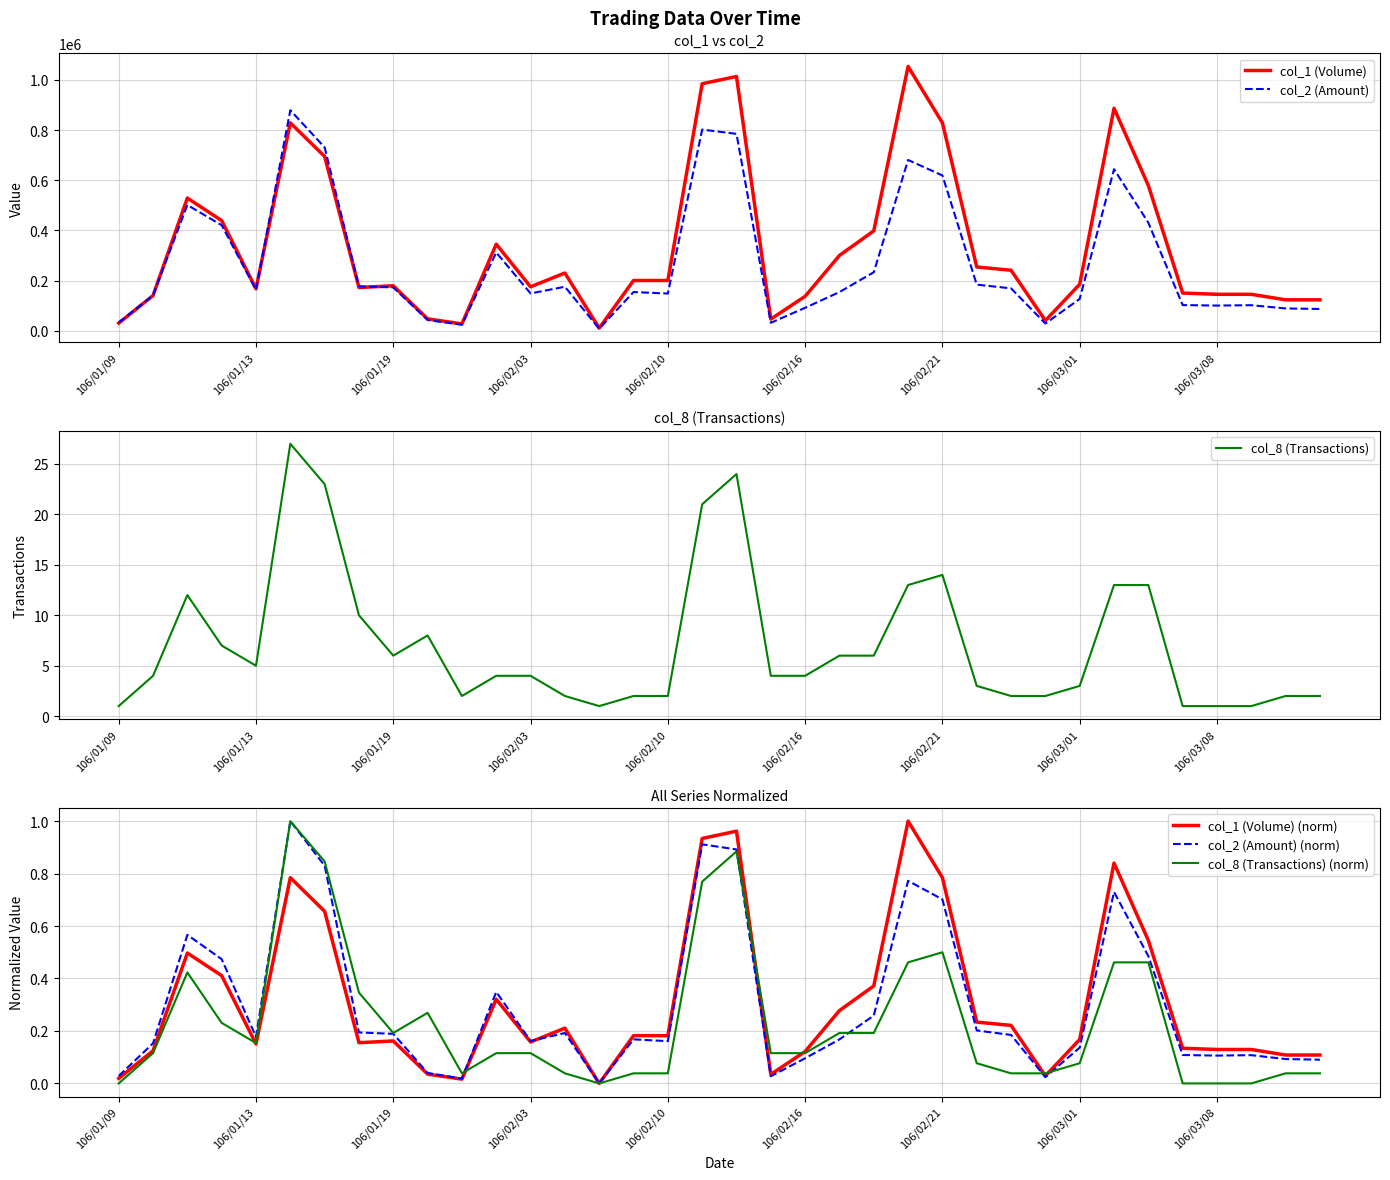

How many data points in col_1 (Volume) are above 200000?

16